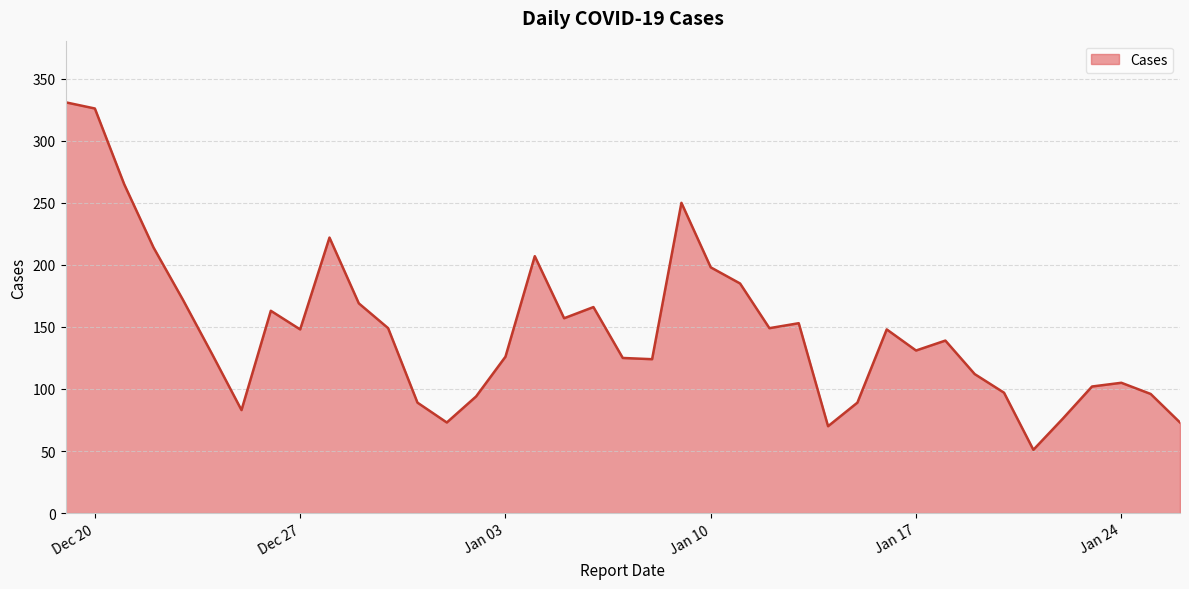

What is the minimum value shown in the chart?

51